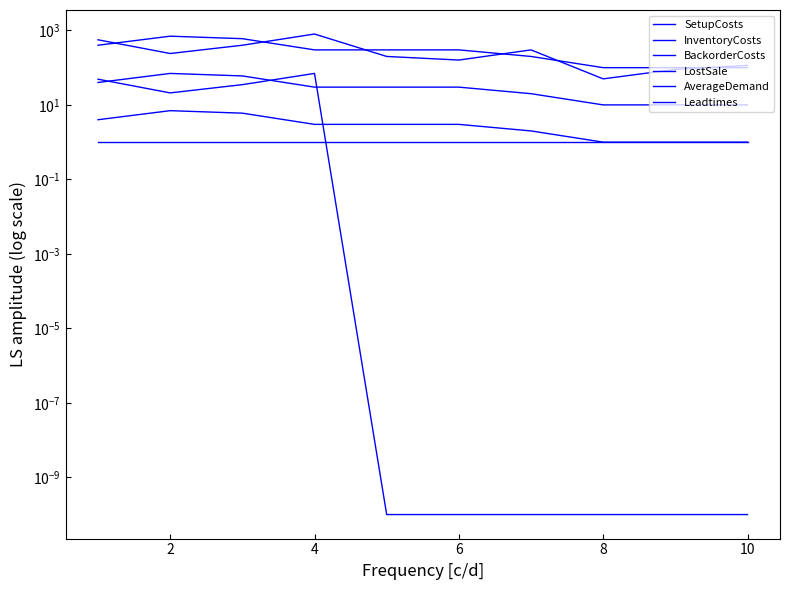

Reading left to right, what are all the values shown in this chart?

SetupCosts: 560.0	240.0	400.0	800.0	200.0	160.0	300.0	50.0	90.0	115.0
InventoryCosts: 4.0	7.0	6.0	3.0	3.0	3.0	2.0	1.0	1.0	1.0
BackorderCosts: 40.0	70.0	60.0	30.0	30.0	30.0	20.0	10.0	10.0	10.0
LostSale: 400.0	700.0	600.0	300.0	300.0	300.0	200.0	100.0	100.0	100.0
AverageDemand: 49.0	21.0	35.0	70.0	0.0	0.0	0.0	0.0	0.0	0.0
Leadtimes: 1.0	1.0	1.0	1.0	1.0	1.0	1.0	1.0	1.0	1.0